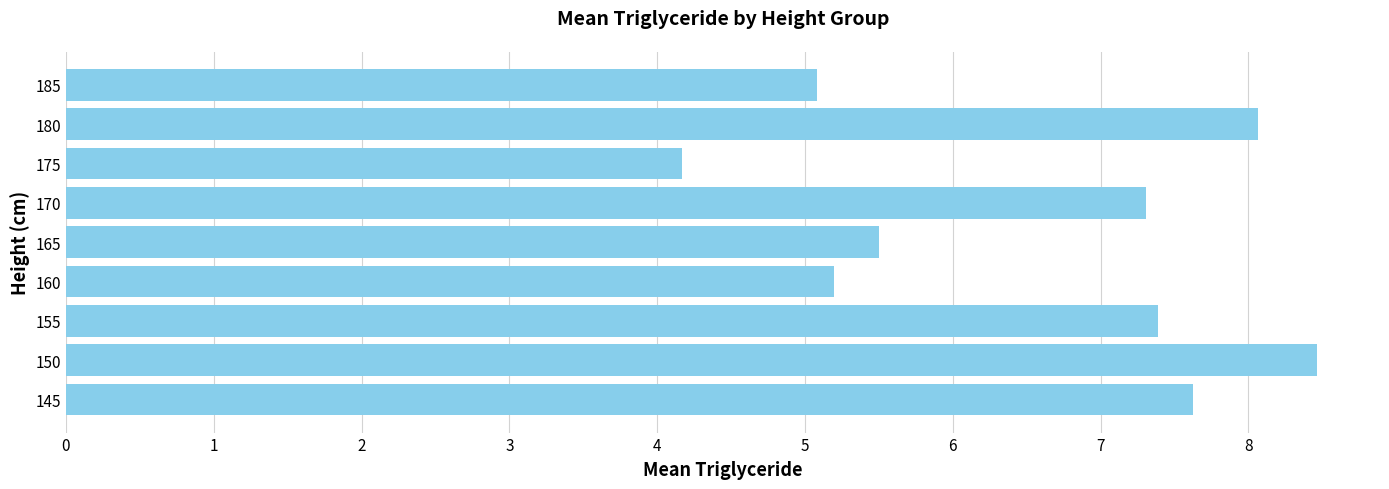

Which has a higher value, 150 or 180?

150